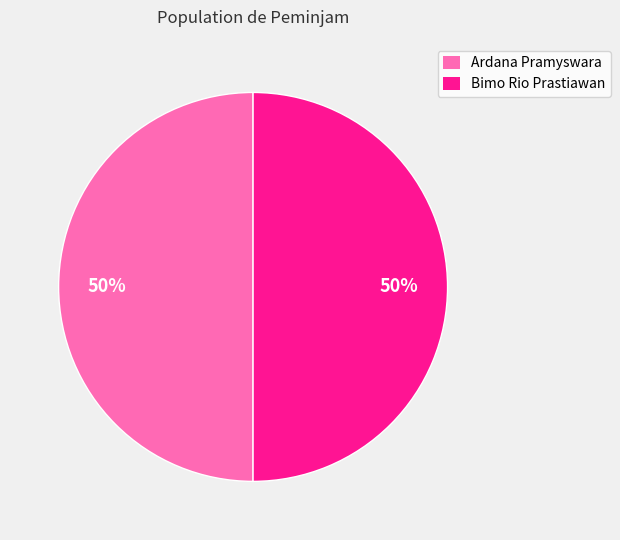

Do Ardana Pramyswara and Bimo Rio Prastiawan together represent more than half of the pie?

Yes